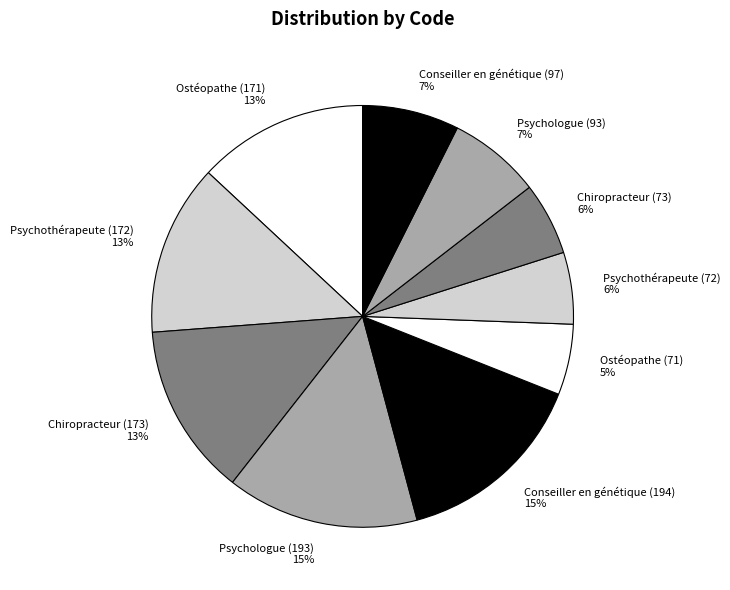

Between Psychothérapeute (172) and Ostéopathe (71), which is larger?

Psychothérapeute (172)